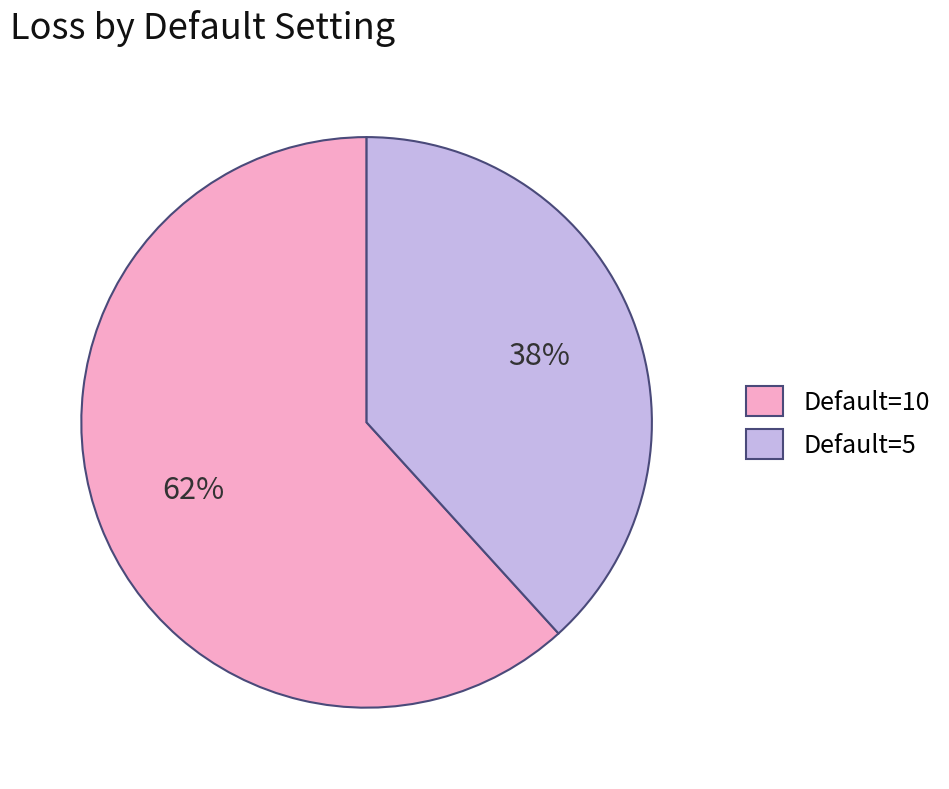

Which category has the biggest portion of the pie?

Default=10